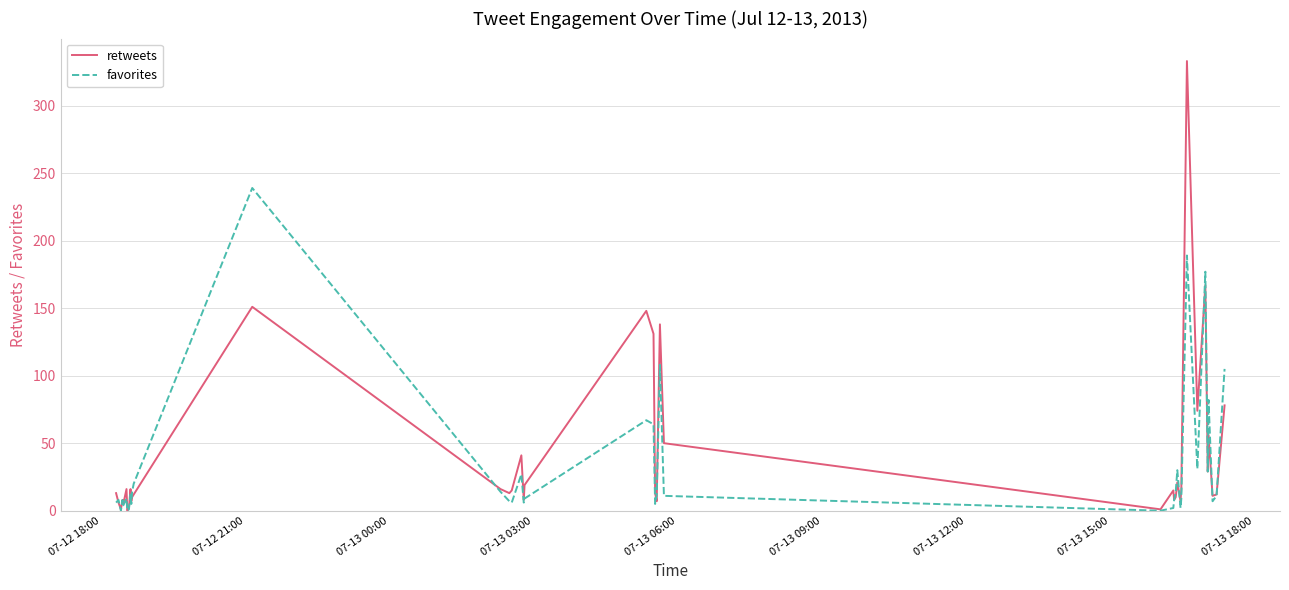

Which series has the largest range (max minus min)?

retweets